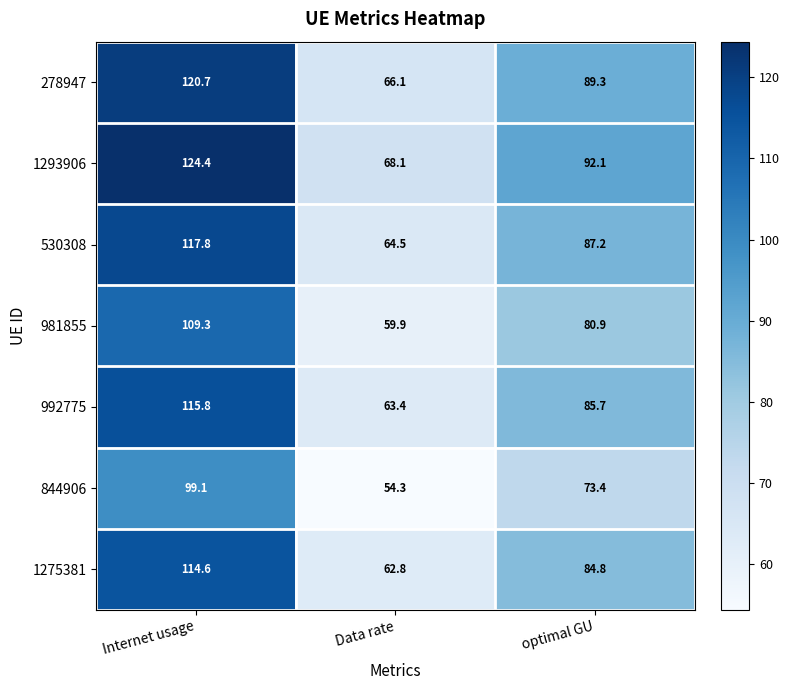

Reading right to left, extract all data points from this chart.

278947: optimal GU=89.3	Data rate=66.1	Internet usage=120.7
1293906: optimal GU=92.1	Data rate=68.1	Internet usage=124.4
530308: optimal GU=87.2	Data rate=64.5	Internet usage=117.8
981855: optimal GU=80.9	Data rate=59.9	Internet usage=109.3
992775: optimal GU=85.7	Data rate=63.4	Internet usage=115.8
844906: optimal GU=73.4	Data rate=54.3	Internet usage=99.1
1275381: optimal GU=84.8	Data rate=62.8	Internet usage=114.6